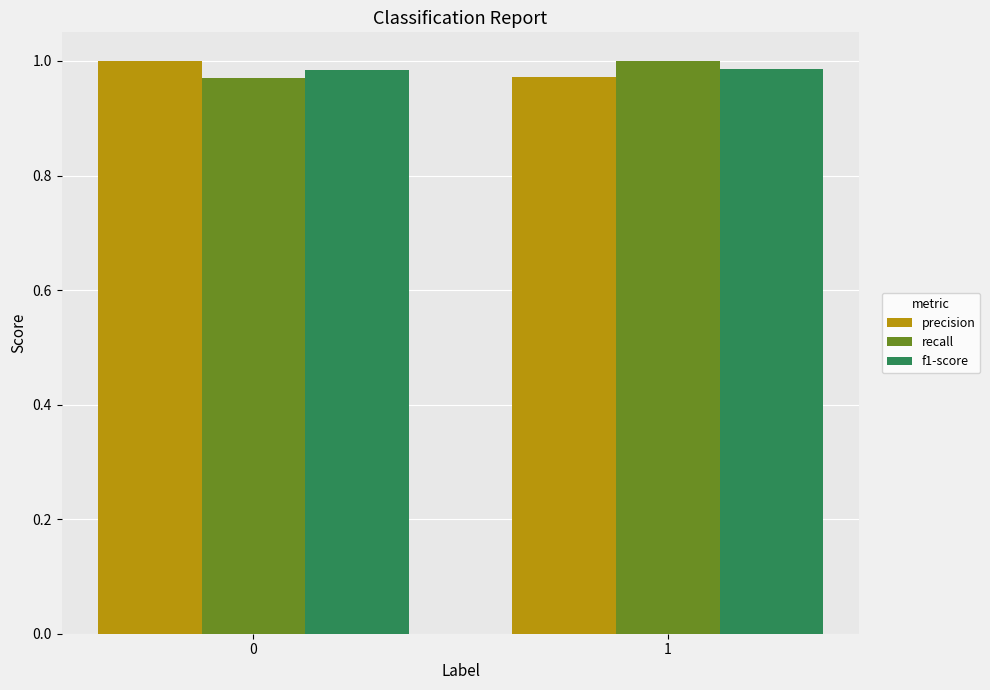

Rank the series at 0 from highest to lowest value.

precision, f1-score, recall